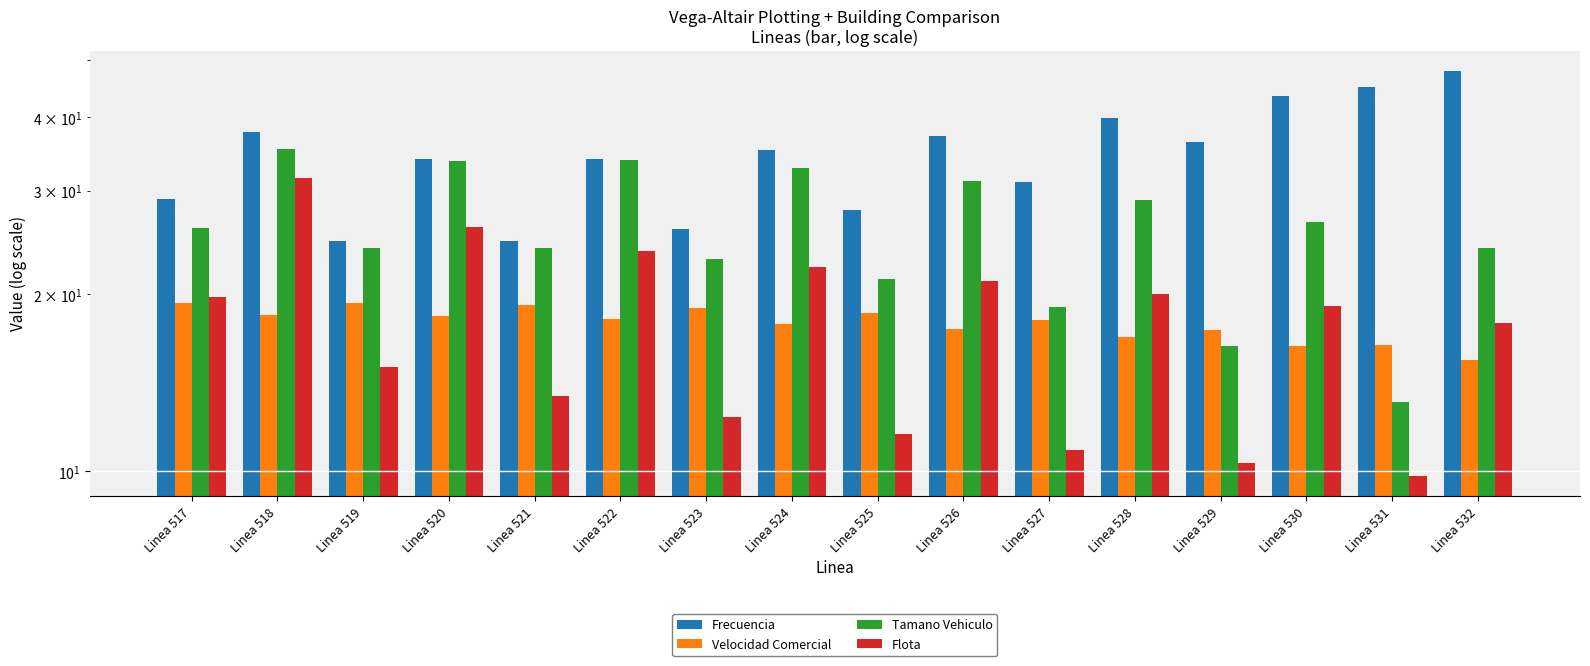

What is the value of the Frecuencia bar at the 7th from the left?

25.8